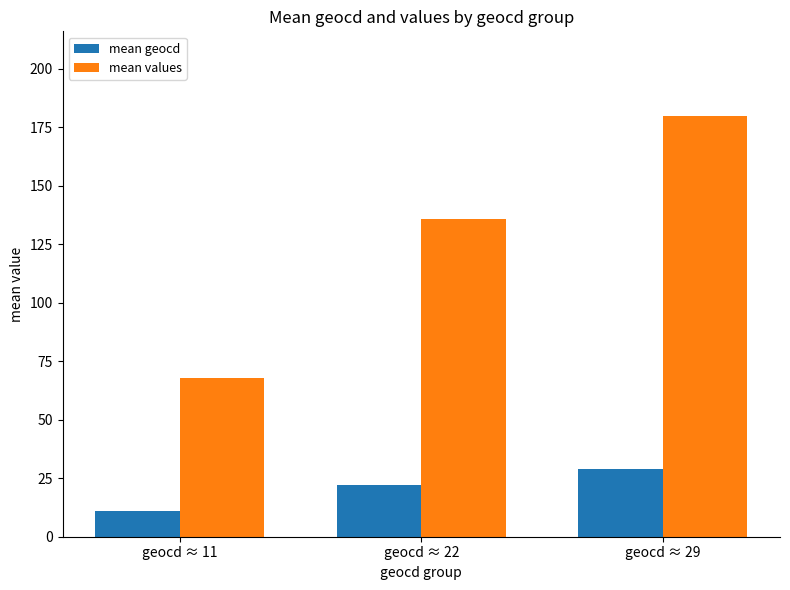

How many series are shown in this chart?

2